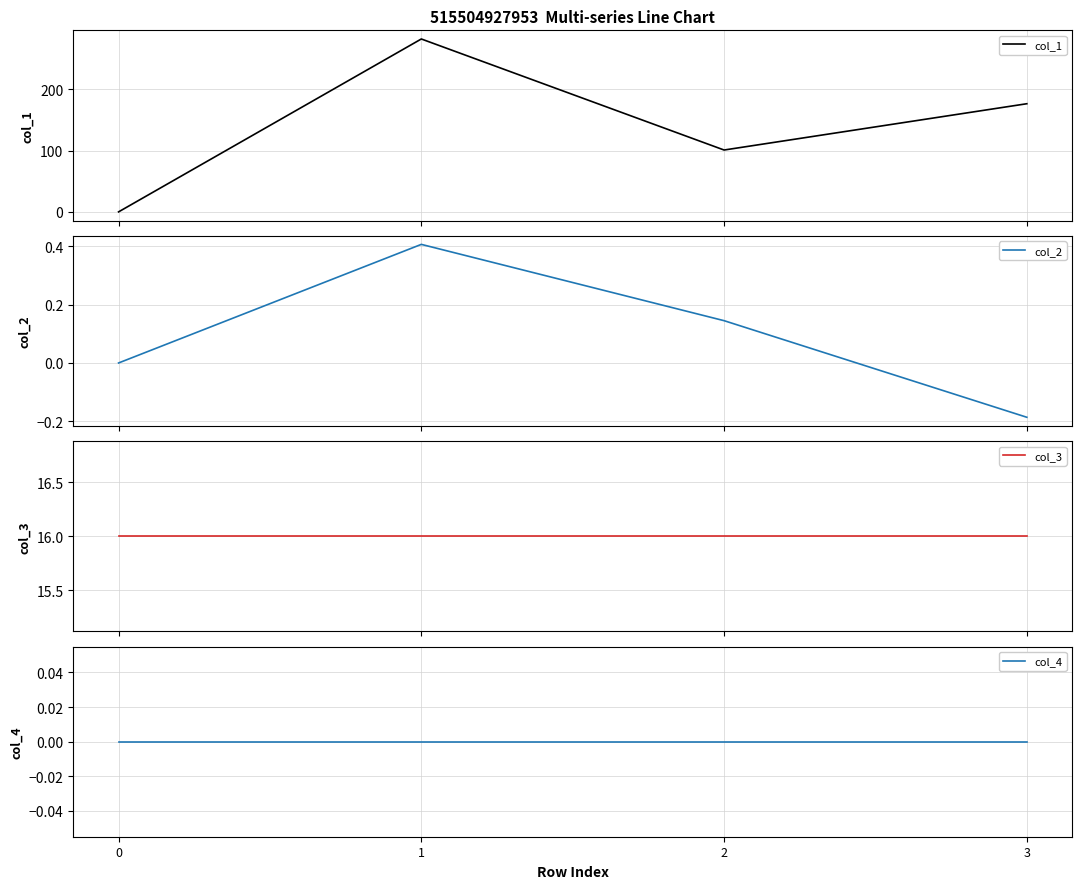

What are all the series names shown in the legend?

col_1, col_2, col_3, col_4